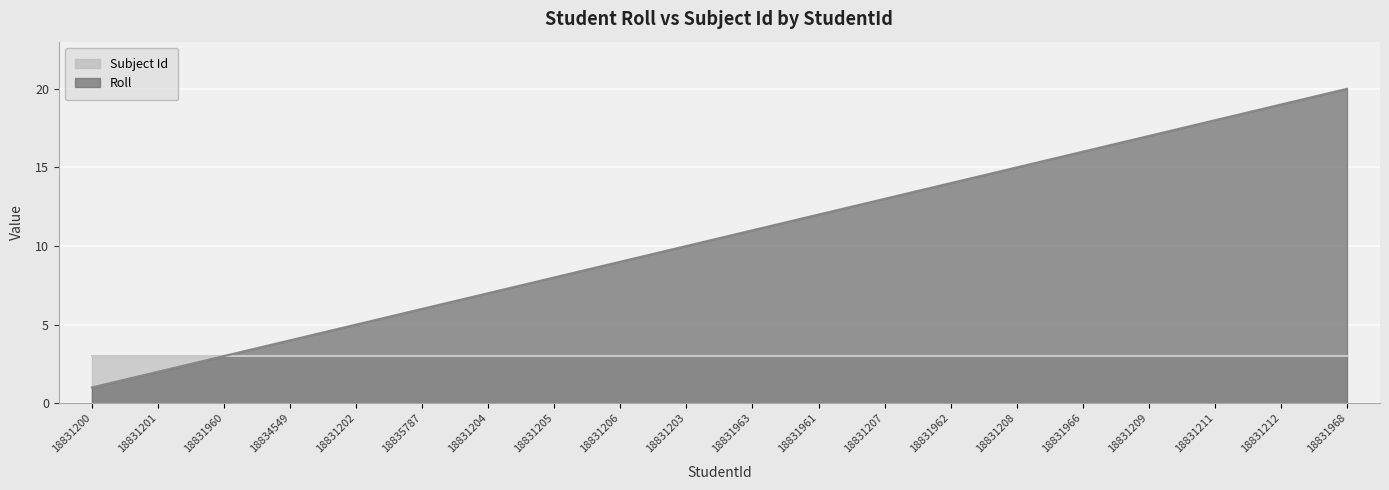

True or false: there are more than 1 points higher than both neighbors.

False